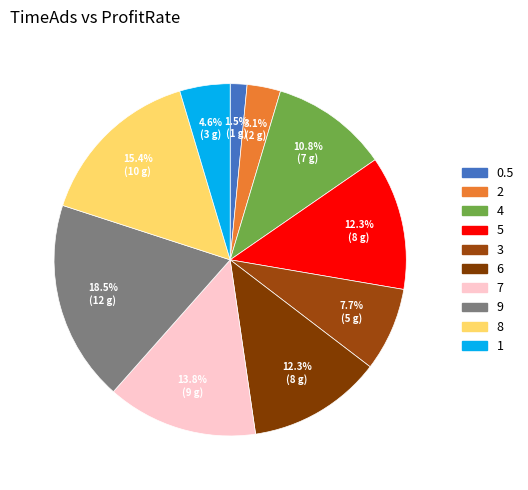

Does 0.5 account for over 50% of the chart?

No